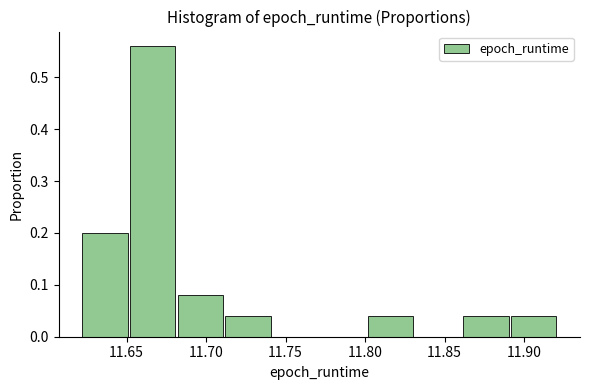

Reading left to right, transcribe this chart: for each bar, give the range it covers on the x-axis and its height. Neither the bar edges nor the heights are printed on the chart, so give them approximately, as read against the axes.

11.62 to 11.65: 0.20
11.65 to 11.68: 0.56
11.68 to 11.71: 0.08
11.71 to 11.74: 0.04
11.74 to 11.77: 0
11.77 to 11.80: 0
11.80 to 11.83: 0.04
11.83 to 11.86: 0
11.86 to 11.89: 0.04
11.89 to 11.92: 0.04